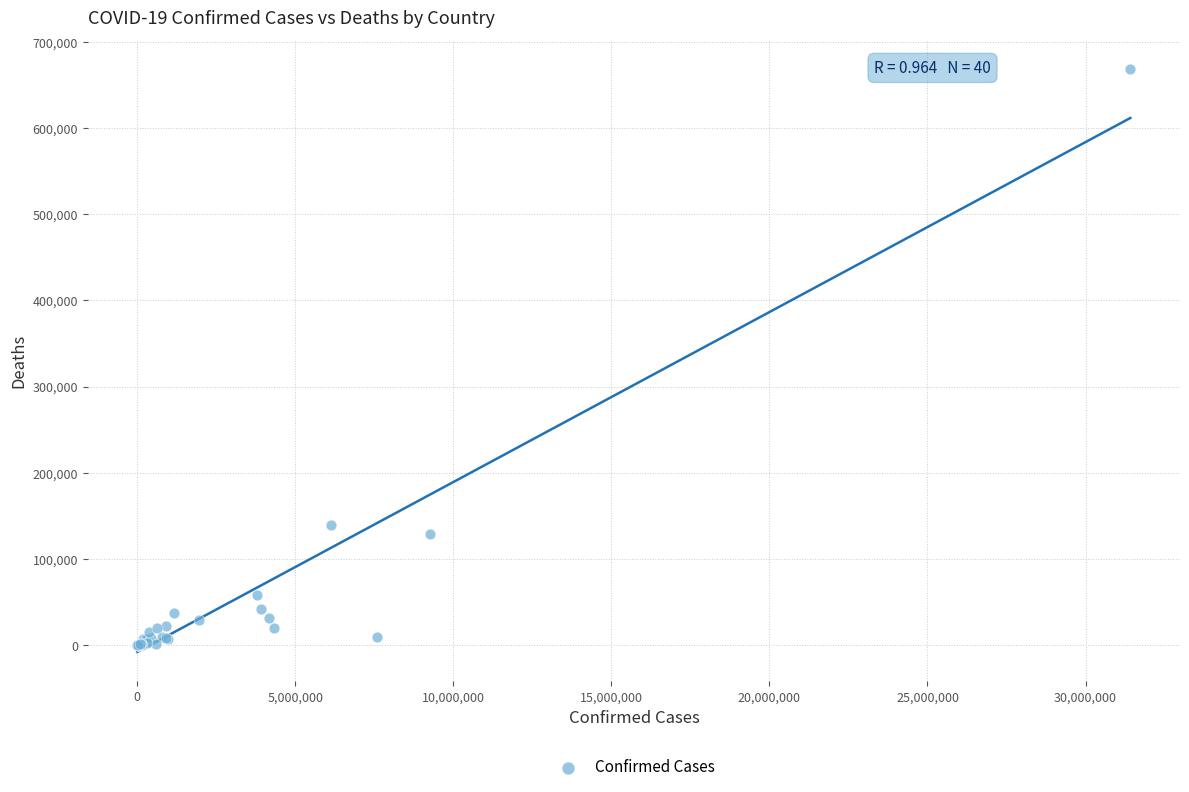

What Y value in the scatter plot is closest to 333990?

139894